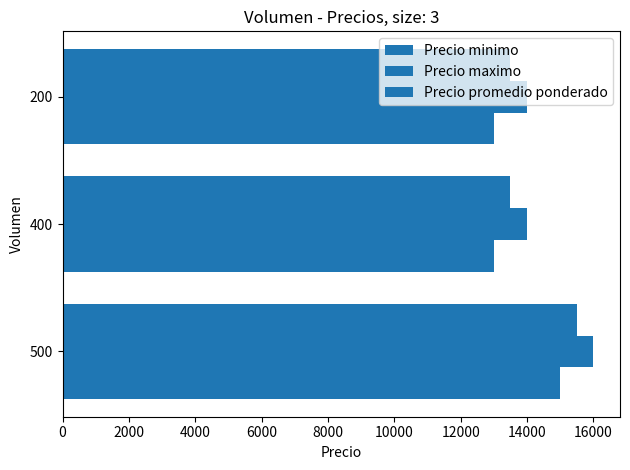

What is the value of the Precio maximo bar at the 1st from the left?

16000